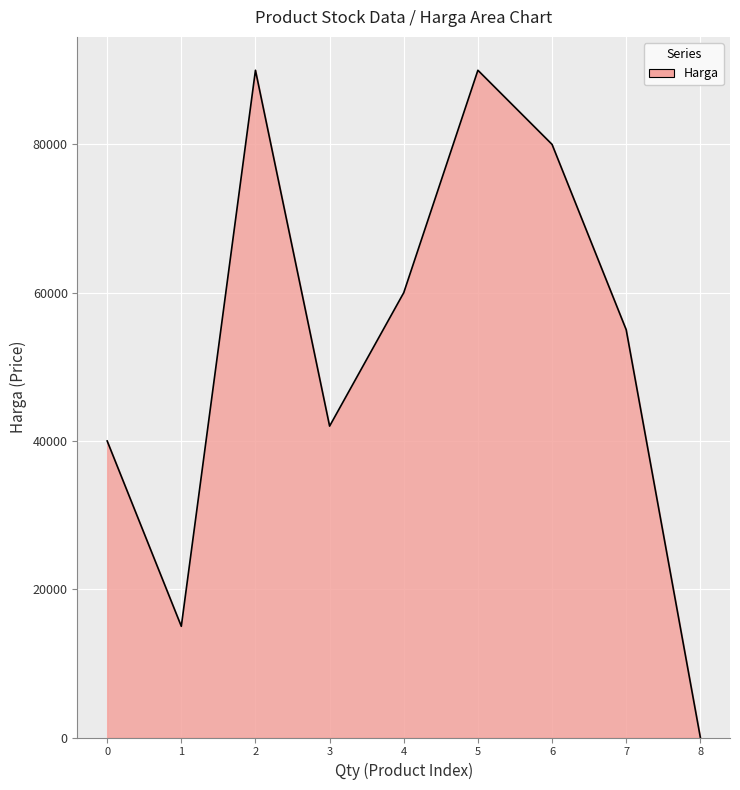

What is the change in value from 1 to 6?

+65000